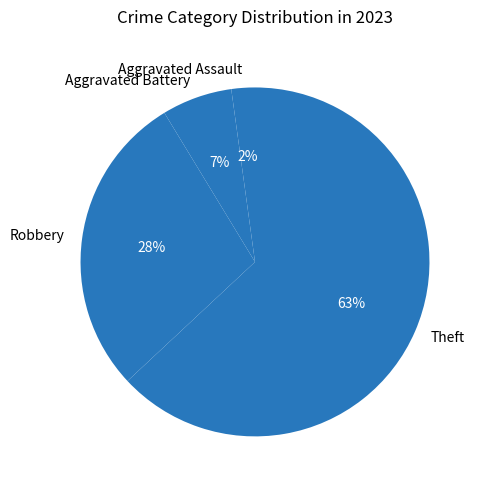

How many segments does this pie chart have?

4